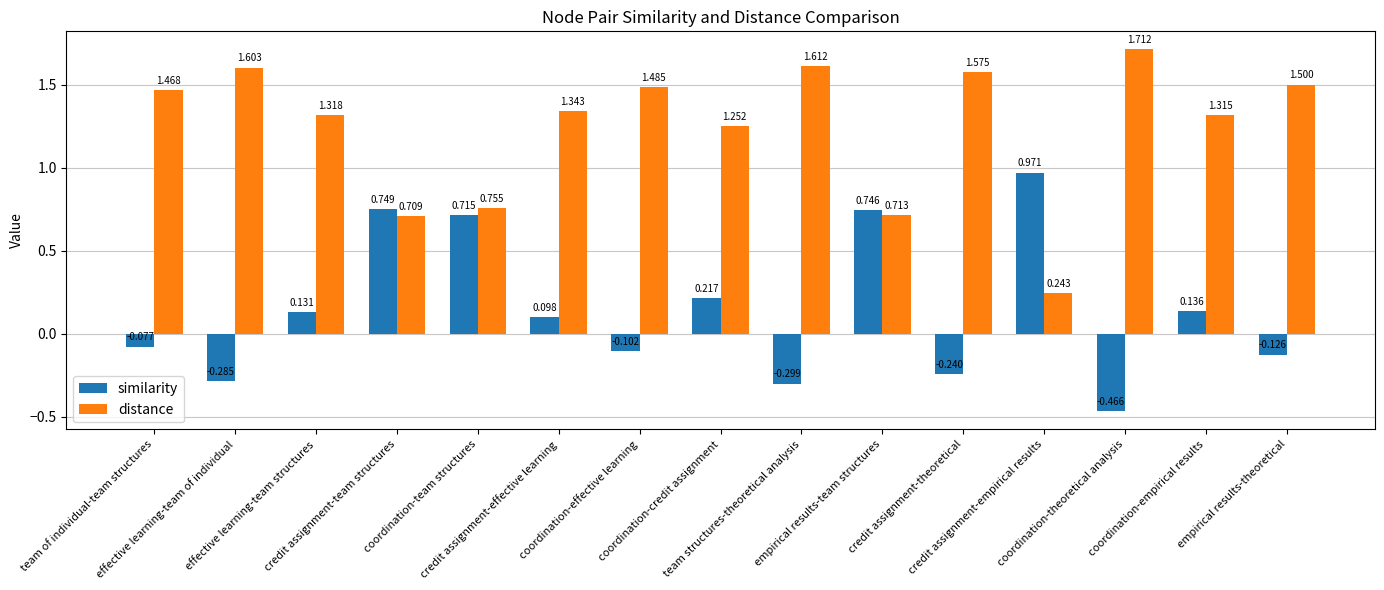

List the series in order of their peak value, highest first.

distance, similarity